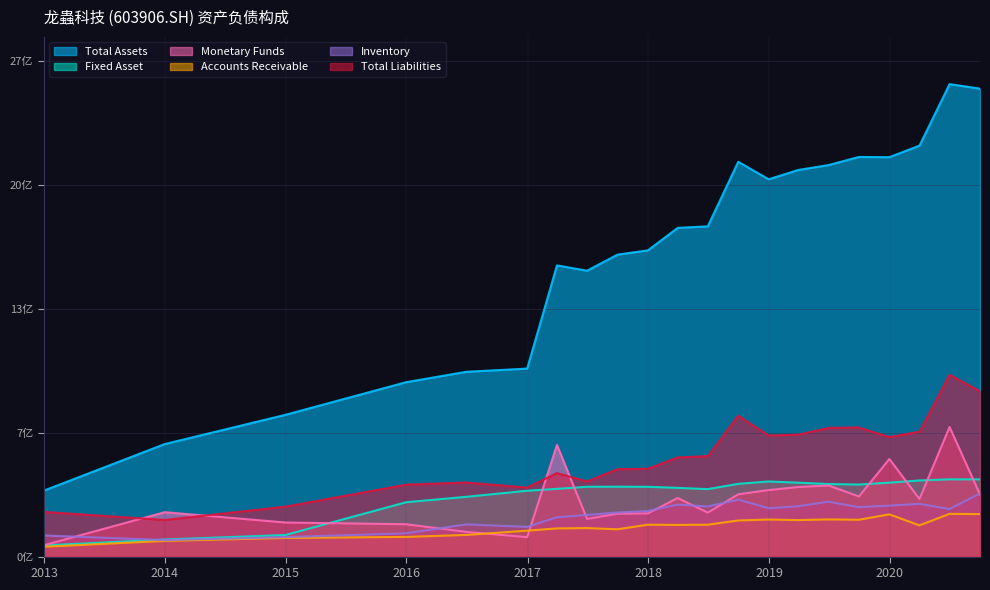

The Total Liabilities series shows 2.0 at 2013-12-31. True or false?

True